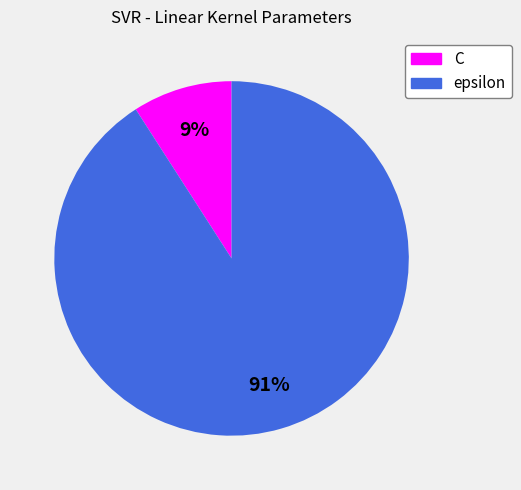

Rank the categories by value from highest to lowest.

epsilon, C